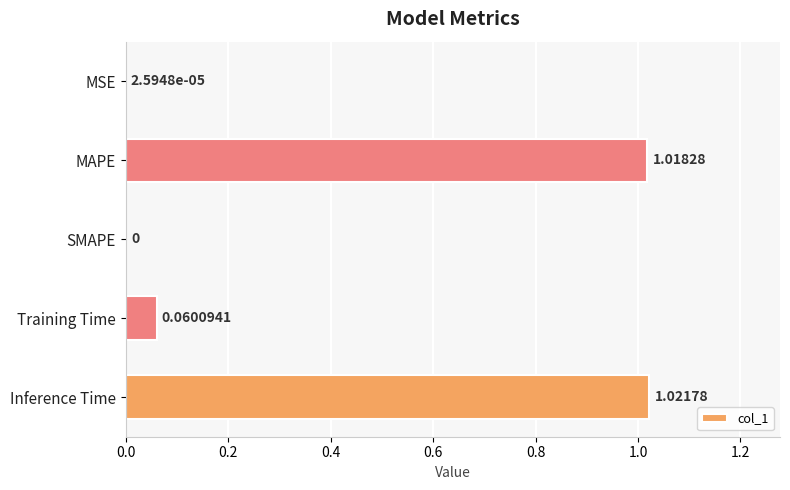

At which label is the value closest to 0?

SMAPE